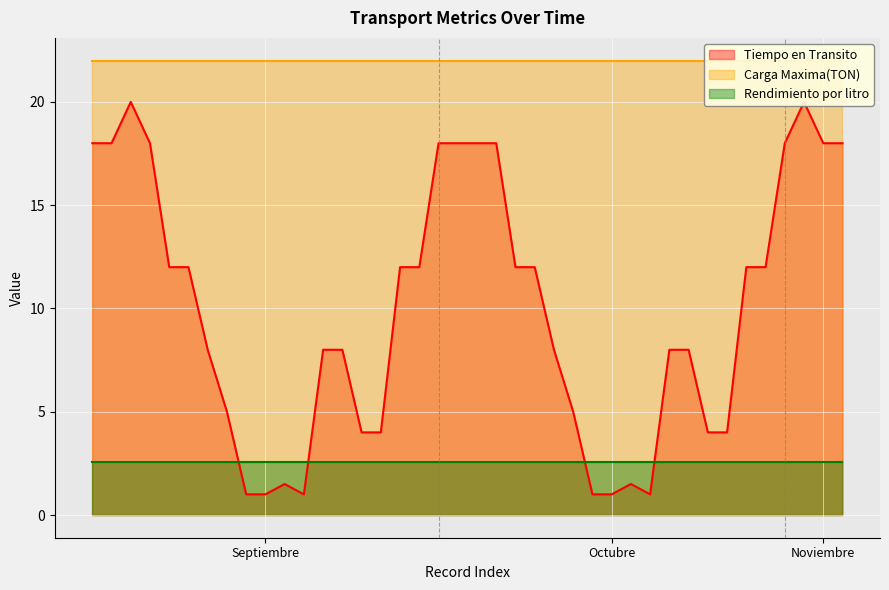

At which label does Carga Maxima(TON) reach its minimum?

Septiembre